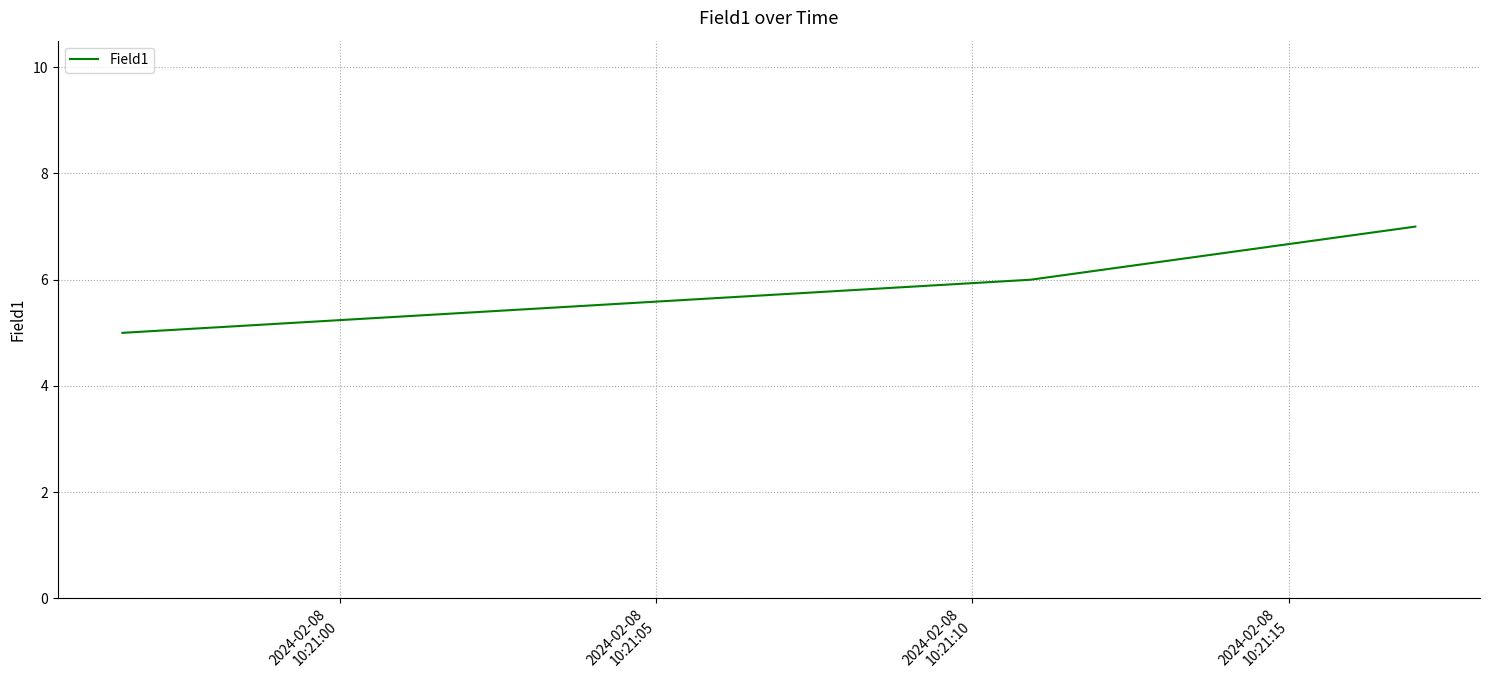

Is this an area chart (filled region under the line)?

No